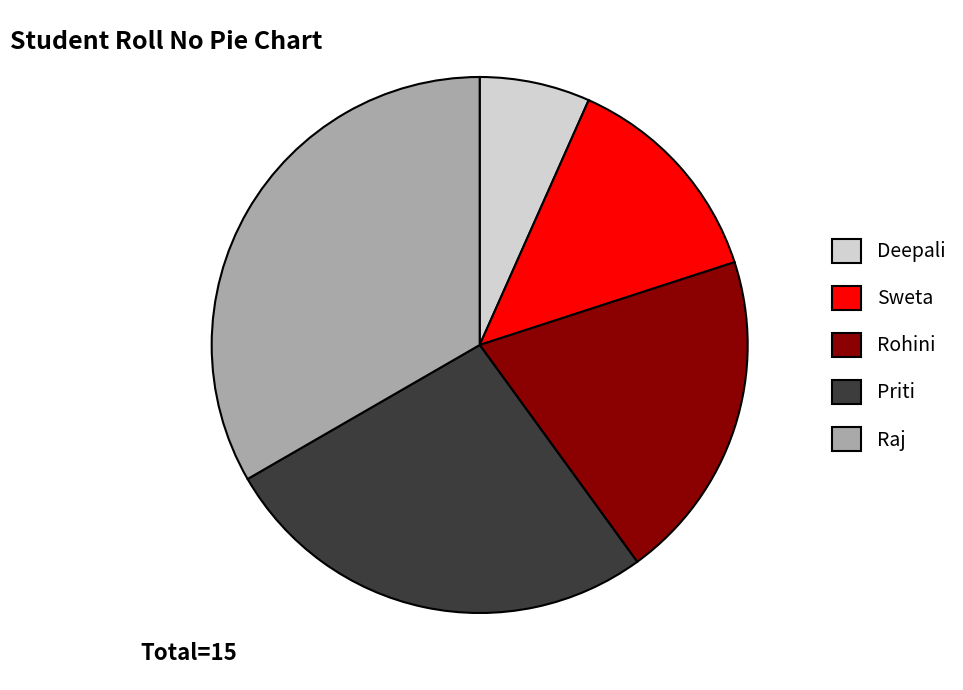

Rank the categories by value from lowest to highest.

Deepali, Sweta, Rohini, Priti, Raj